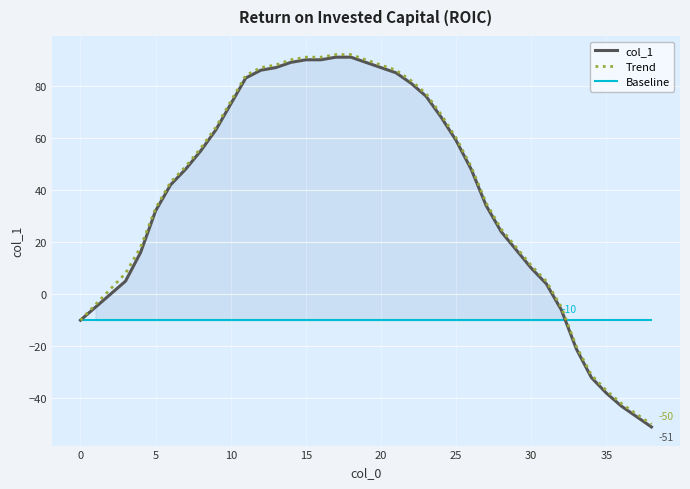

What is the lowest value of the Trend series?

-50